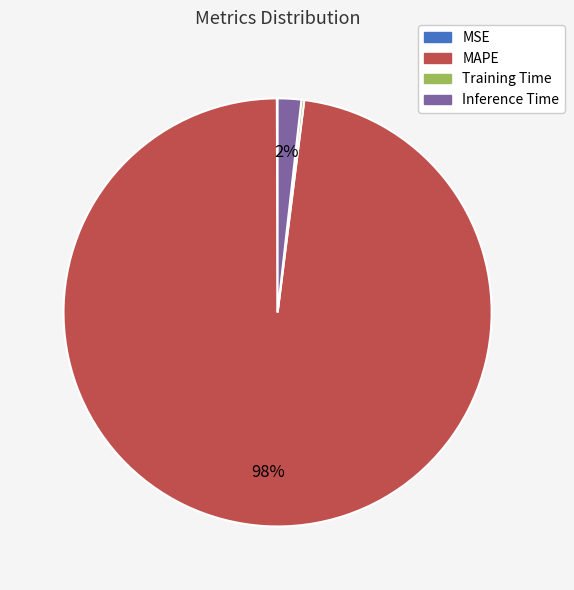

The MAPE slice represents 98% of the pie. True or false?

True